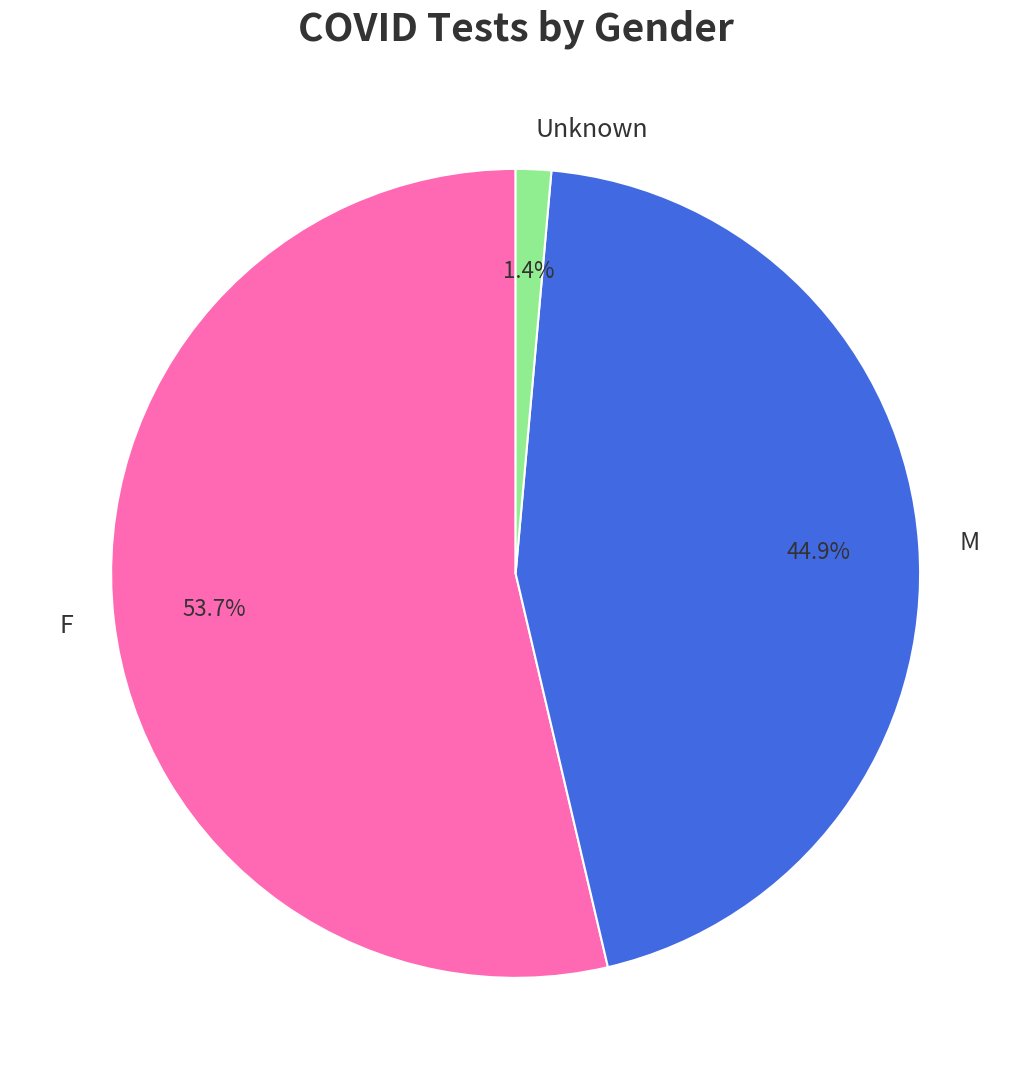

To the nearest percent, what is the combined percentage of F and Unknown?

55%